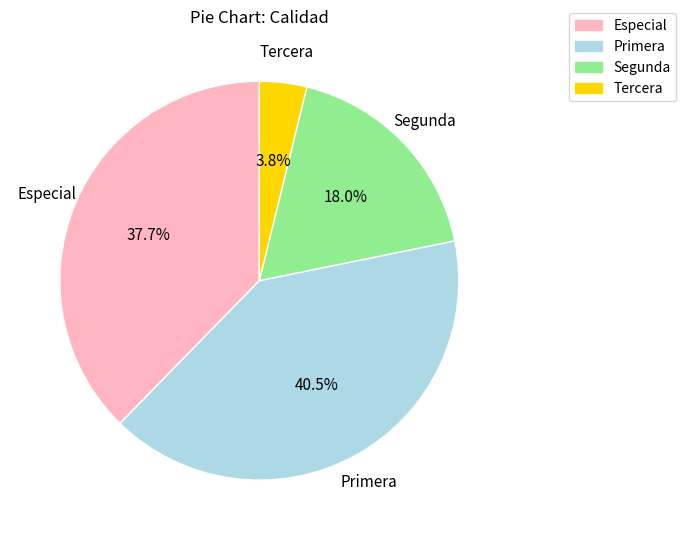

Is there a majority slice in this chart?

No